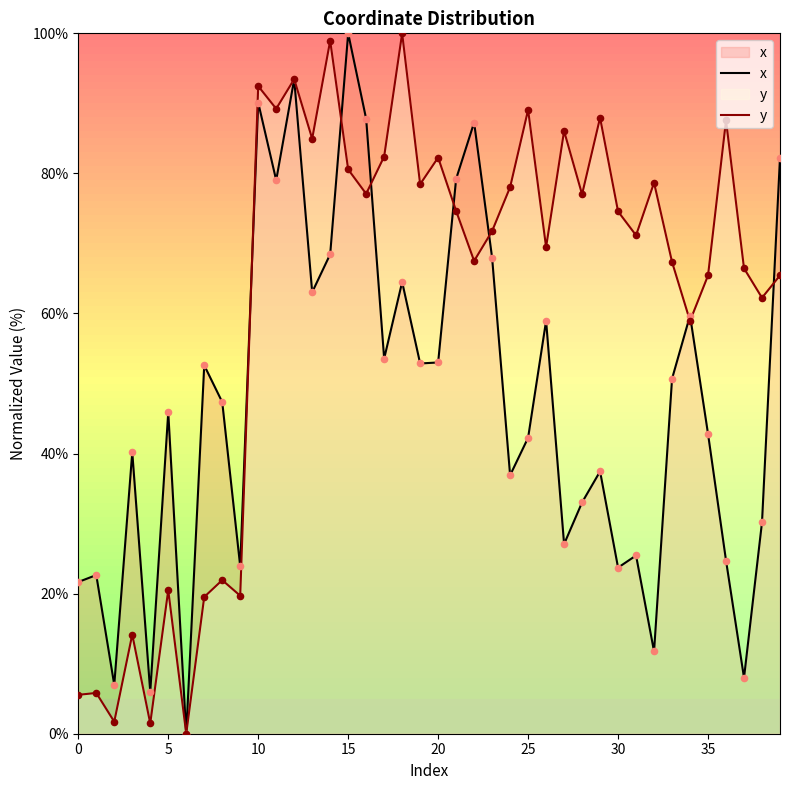

What is the total value across all series at 28?

110.0